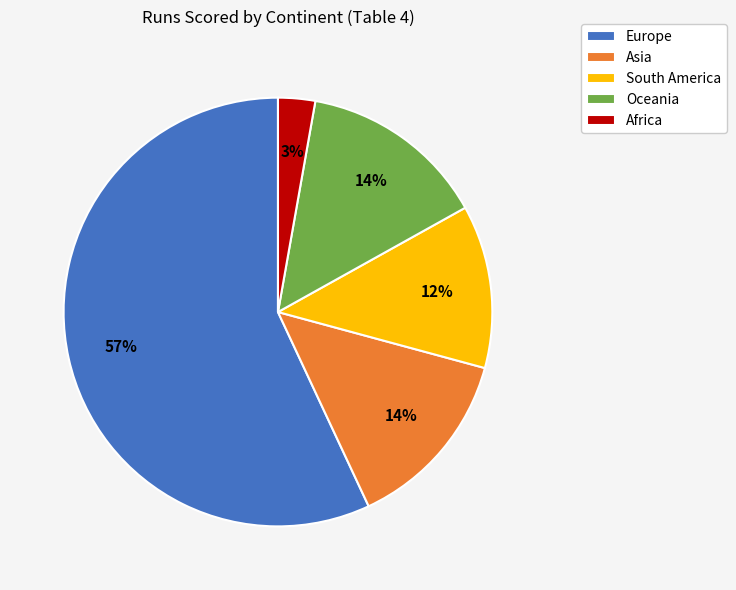

To the nearest percent, what is the average slice percentage?

20%